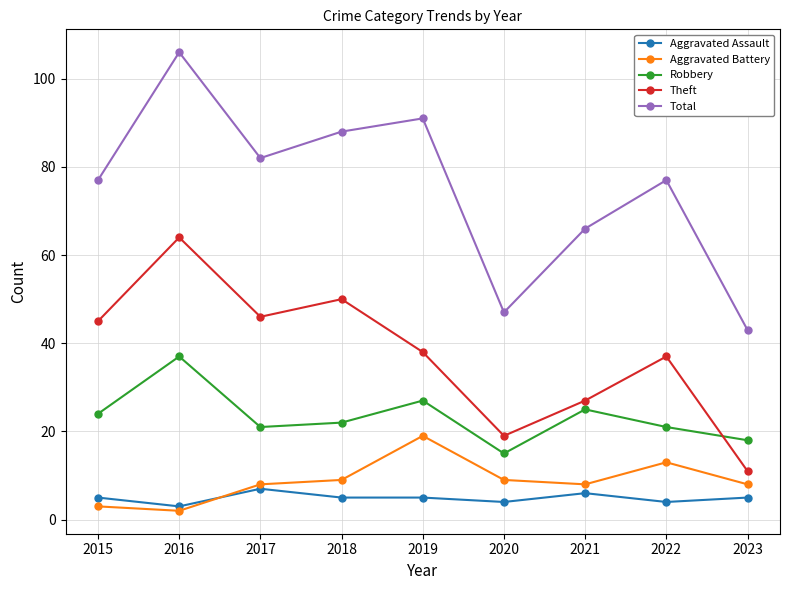

True or false: Total and Theft cross at least once.

False